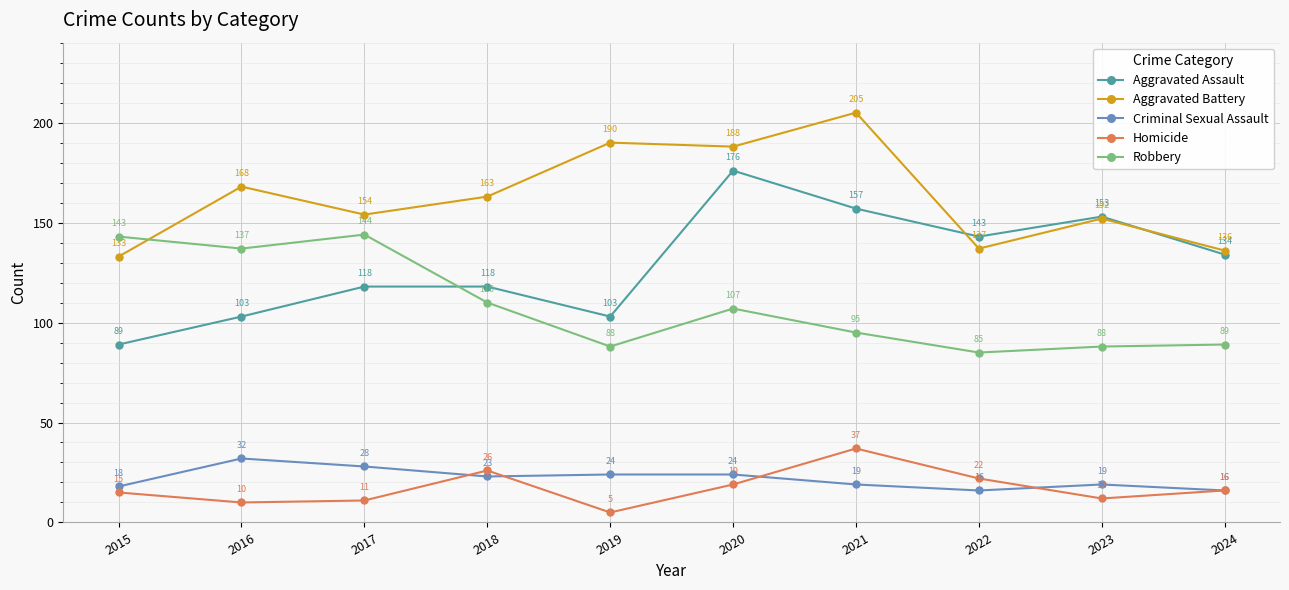

Reading left to right, transcribe all the data shown in this chart.

Aggravated Assault: 2015=89	2016=103	2017=118	2018=118	2019=103	2020=176	2021=157	2022=143	2023=153	2024=134
Aggravated Battery: 2015=133	2016=168	2017=154	2018=163	2019=190	2020=188	2021=205	2022=137	2023=152	2024=136
Criminal Sexual Assault: 2015=18	2016=32	2017=28	2018=23	2019=24	2020=24	2021=19	2022=16	2023=19	2024=16
Homicide: 2015=15	2016=10	2017=11	2018=26	2019=5	2020=19	2021=37	2022=22	2023=12	2024=16
Robbery: 2015=143	2016=137	2017=144	2018=110	2019=88	2020=107	2021=95	2022=85	2023=88	2024=89